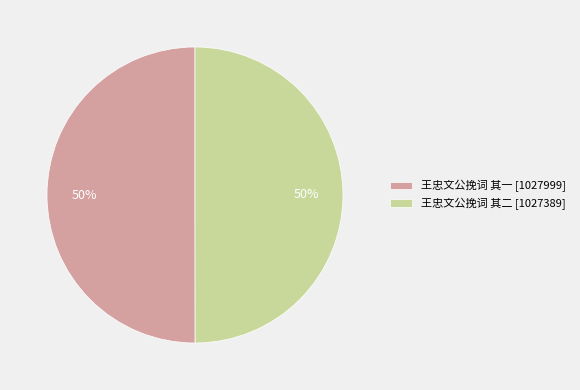

To the nearest percent, what portion does 王忠文公挽词 其二 represent?

50%